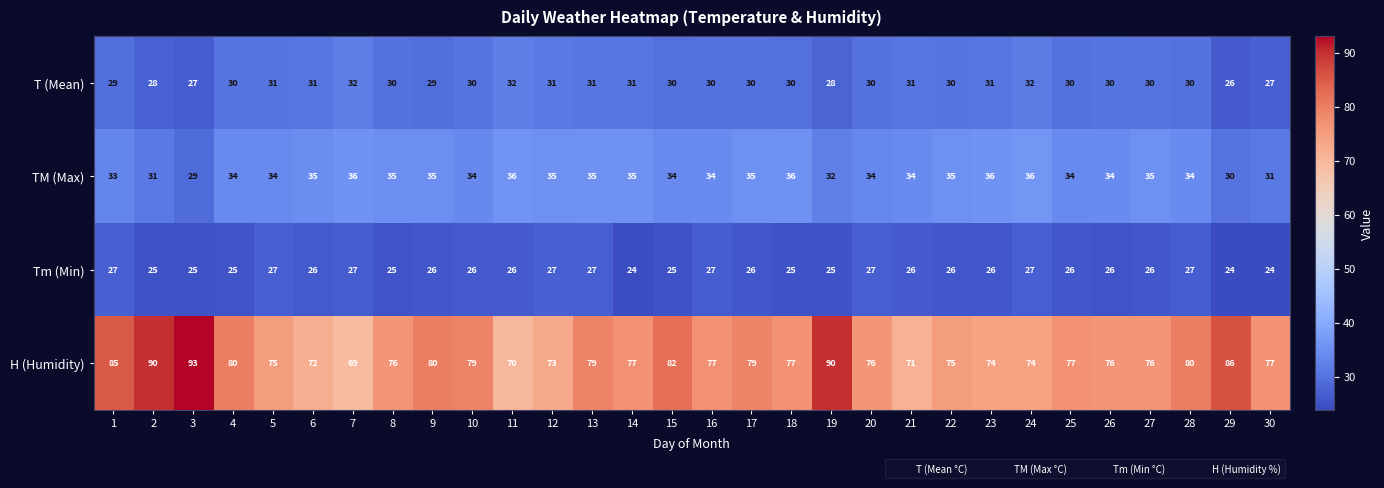

The T (Mean) series shows 51 at 28. True or false?

False